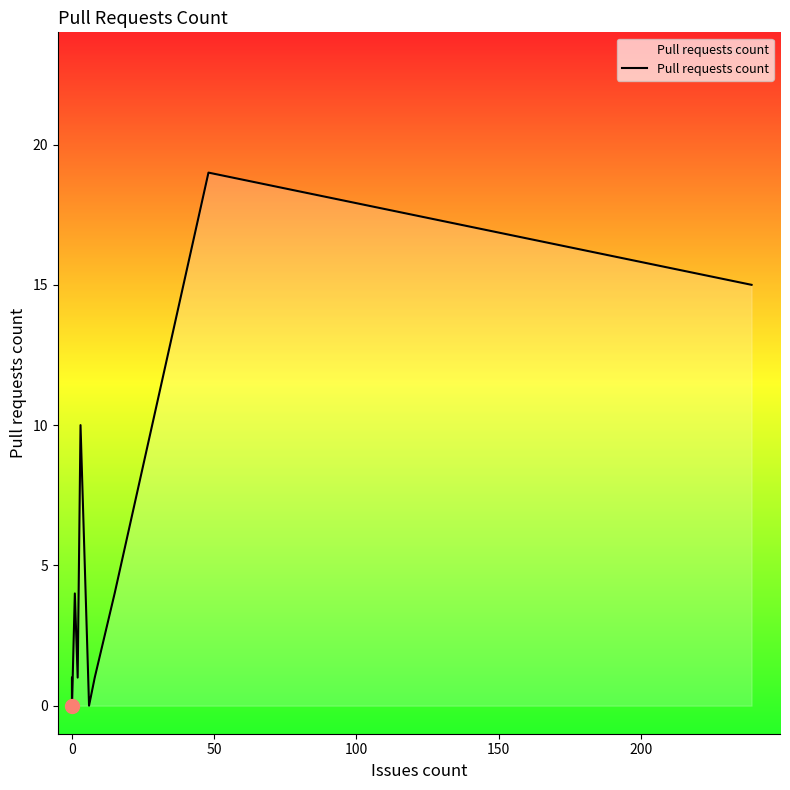

What is the sum of the values at 0 and 15?

5